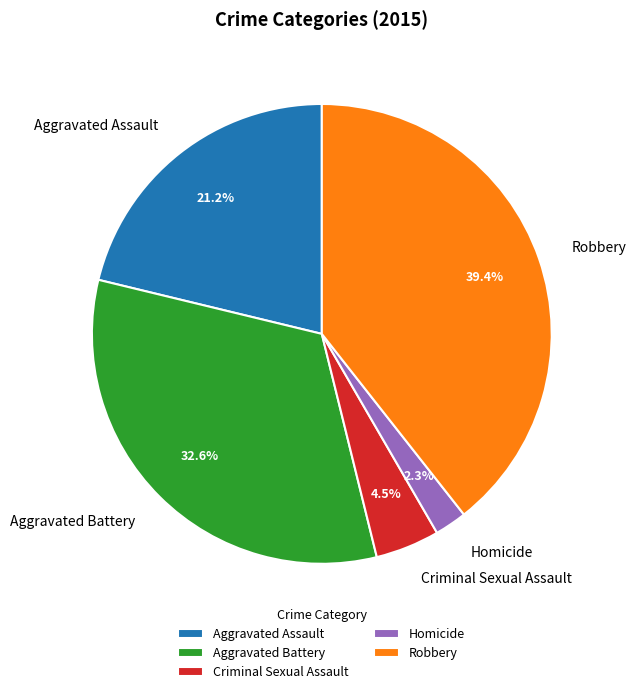

Is Robbery the majority of the pie?

No